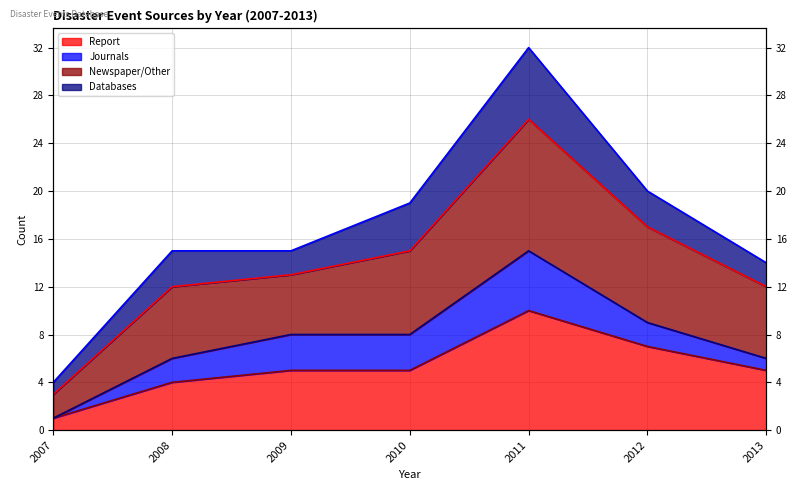

Where is Newspaper/Other nearest to the value 18?

2010